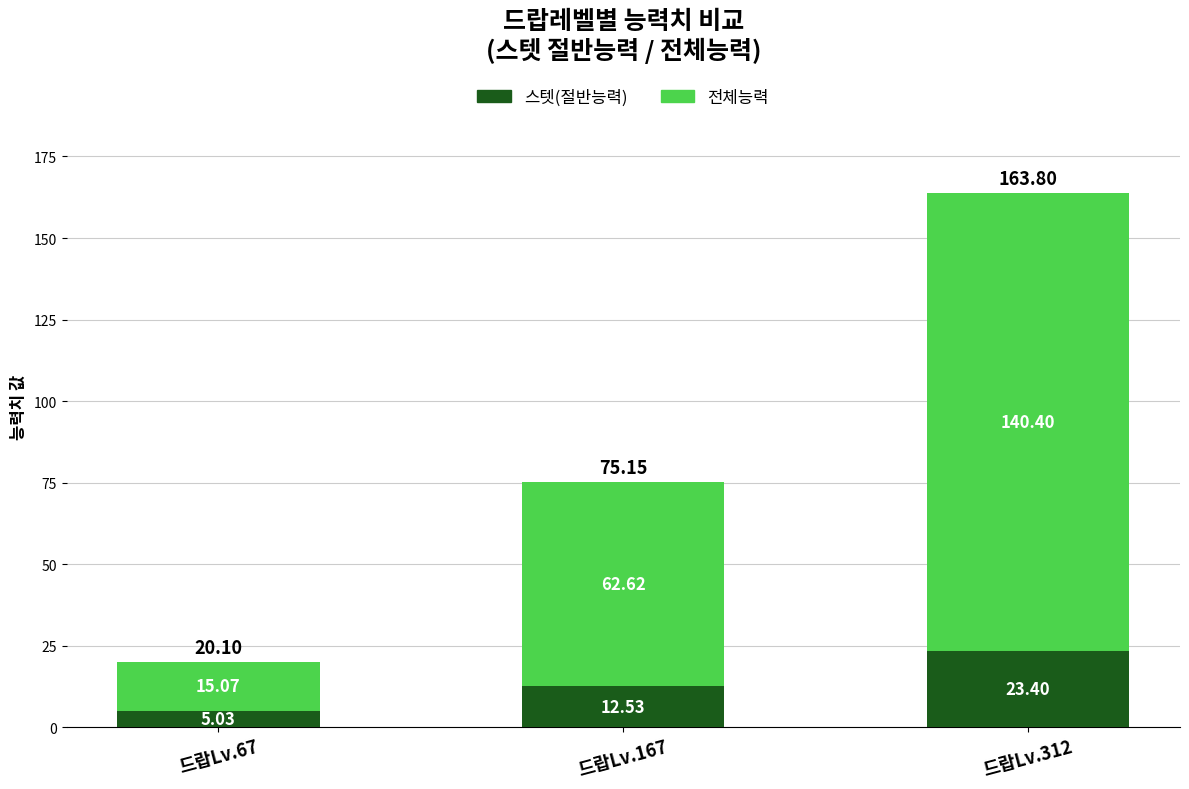

What are all the series names shown in the legend?

스텟(절반능력), 전체능력